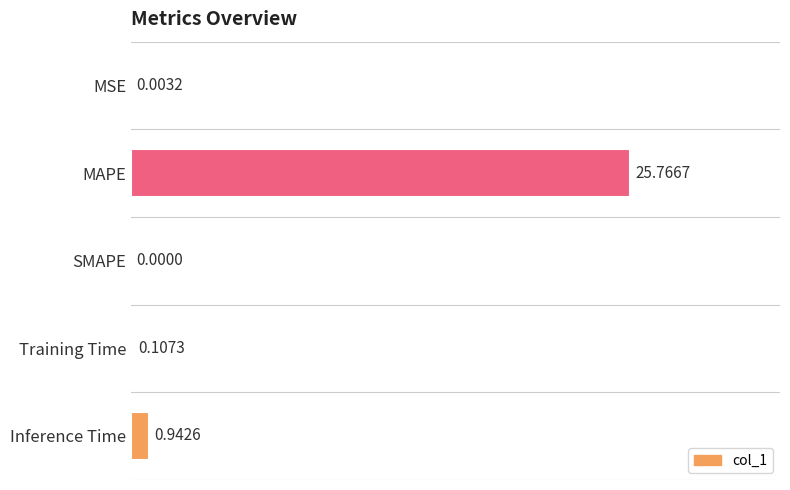

Are the bars horizontal?

Yes